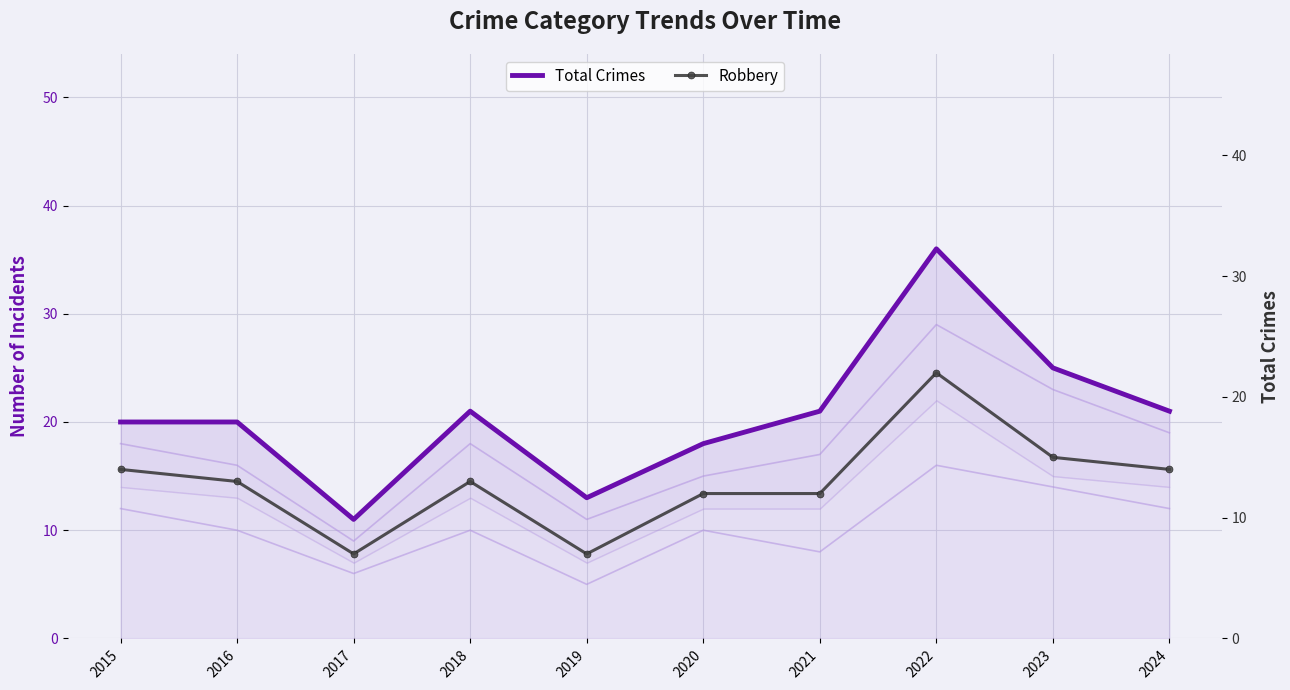

What are all the series names shown in the legend?

Total Crimes, Robbery